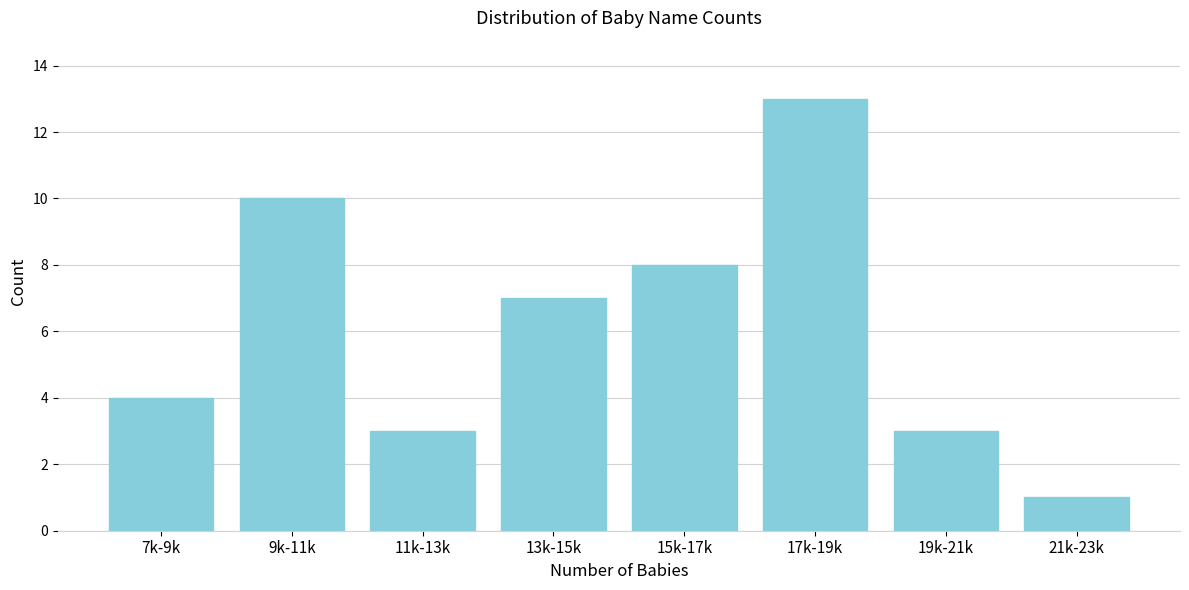

Reading left to right, extract all data points from this chart.

4	10	3	7	8	13	3	1